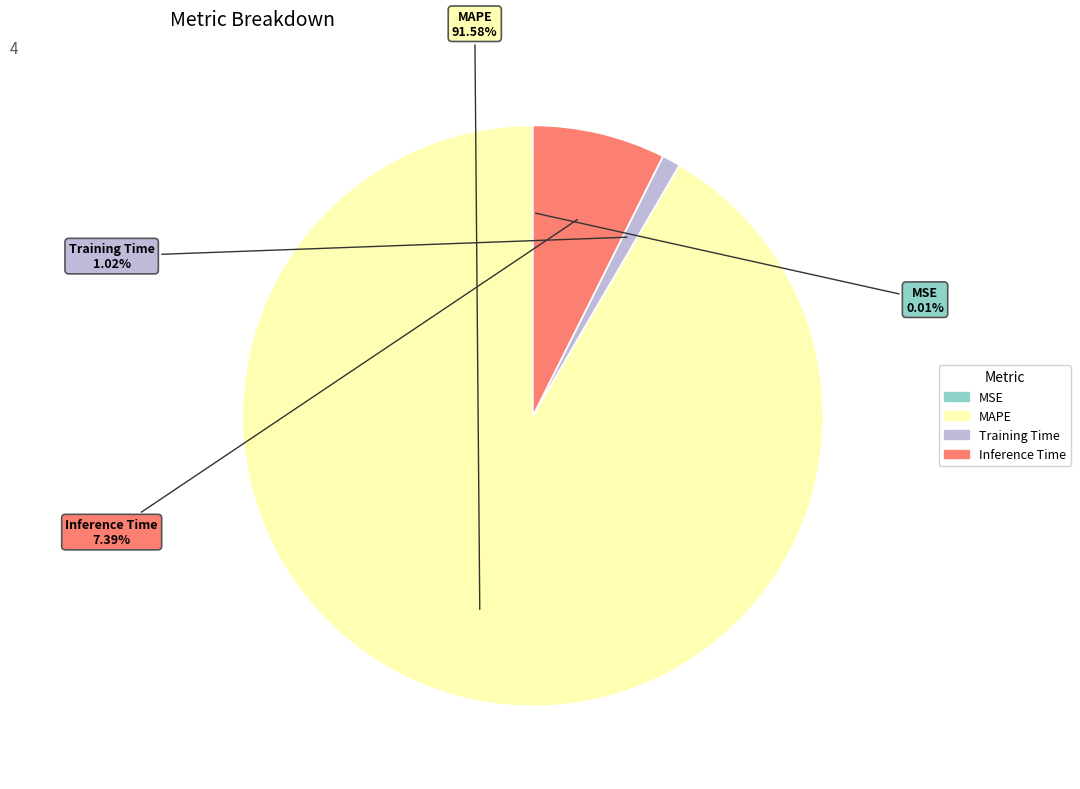

Which category has the biggest portion of the pie?

MAPE